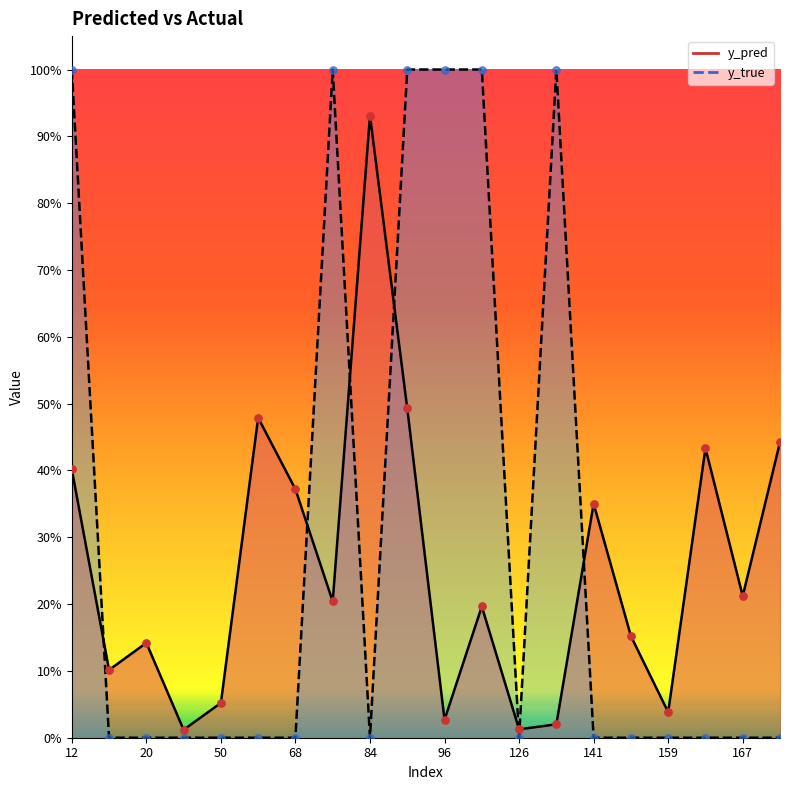

Which series contains the highest Y value?

y_true